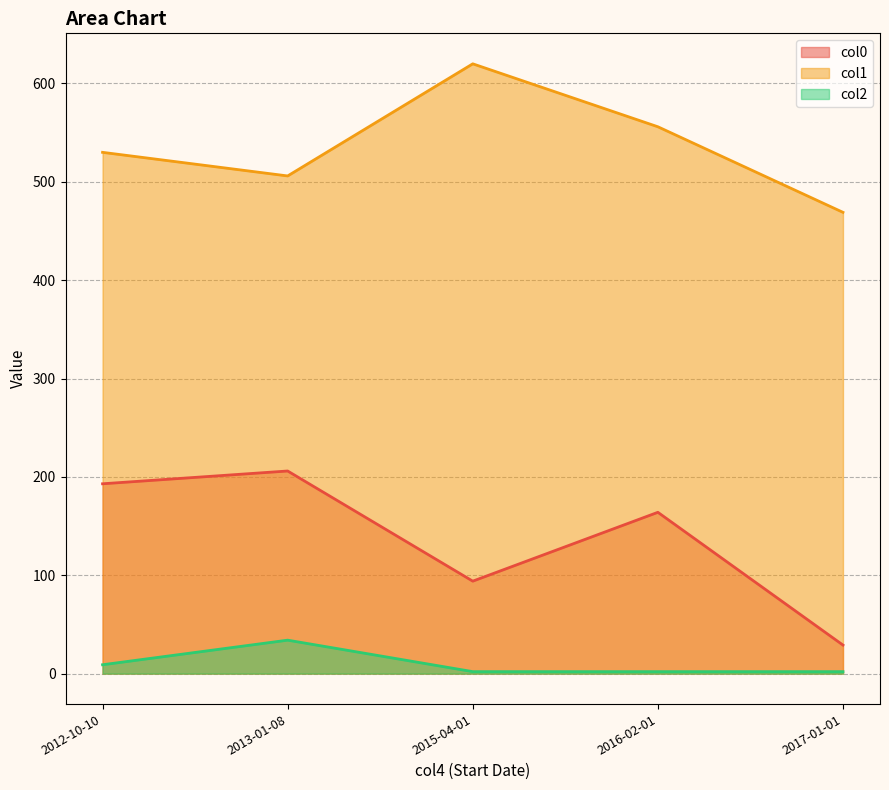

Which series changed the most between 2015-04-01 and 2016-02-01?

col0